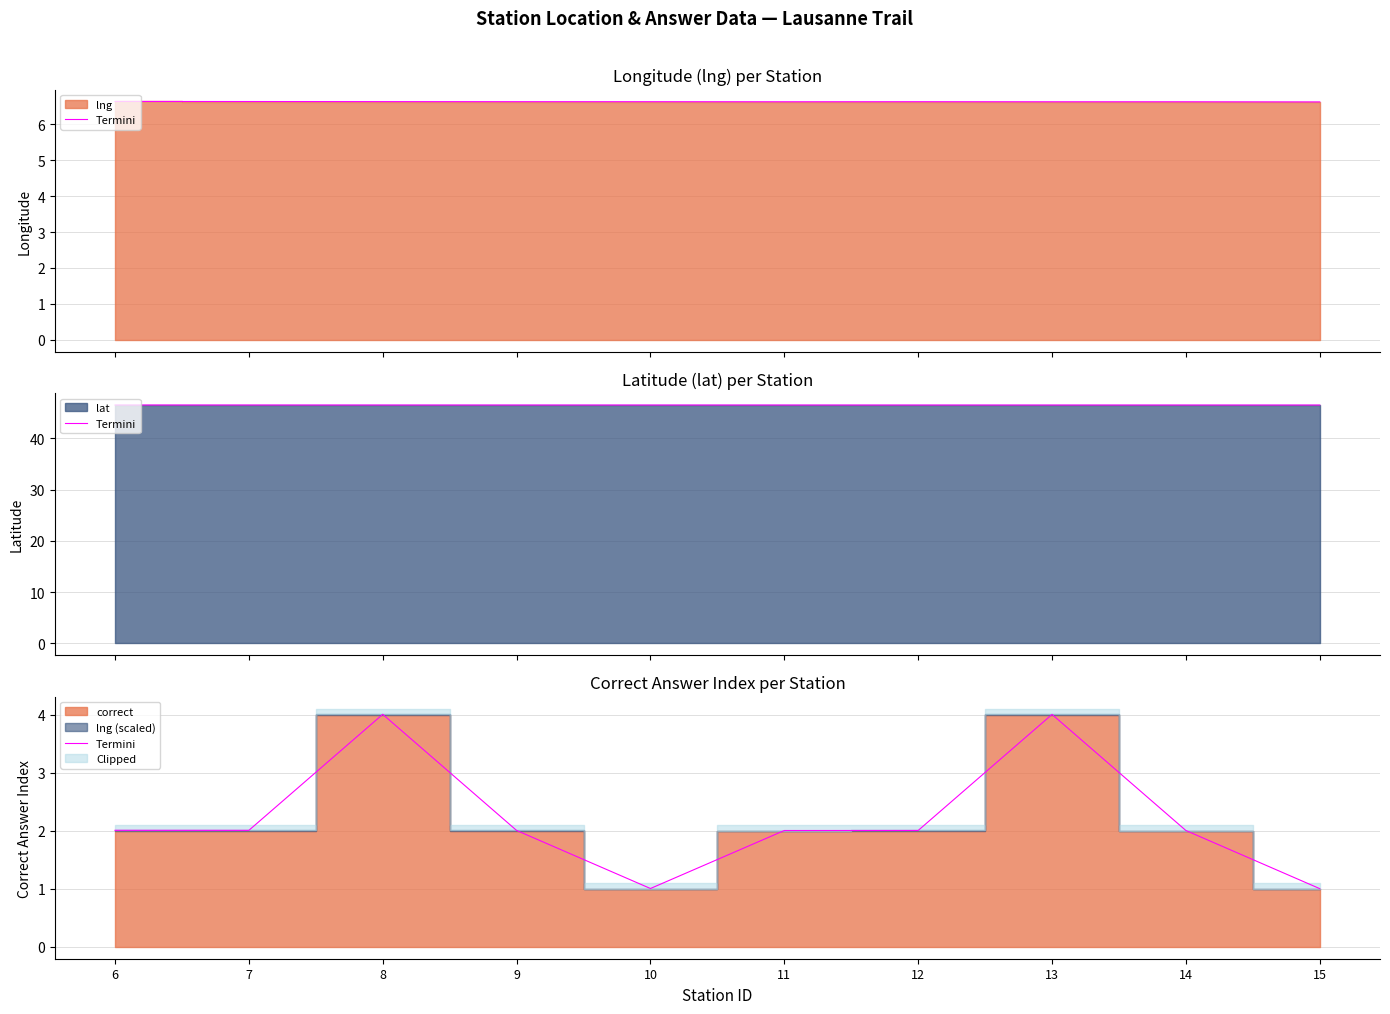

The value at 6 is 2.0. True or false?

True